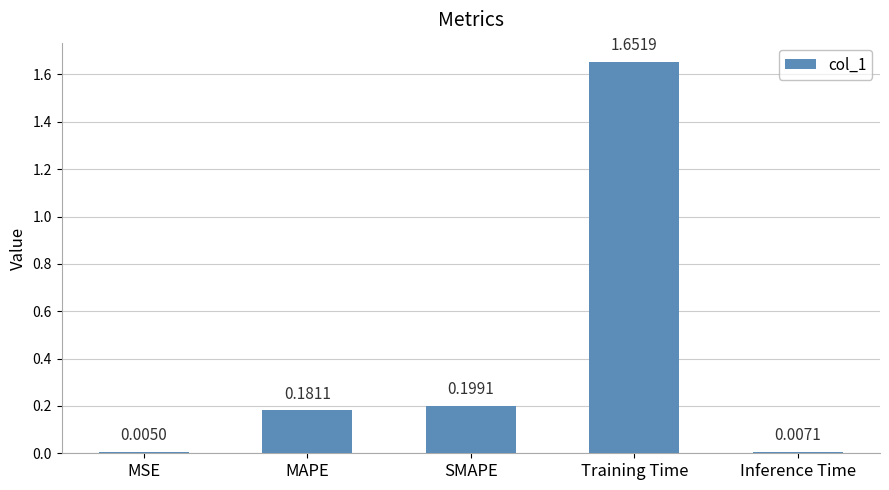

How many series are shown in this chart?

1